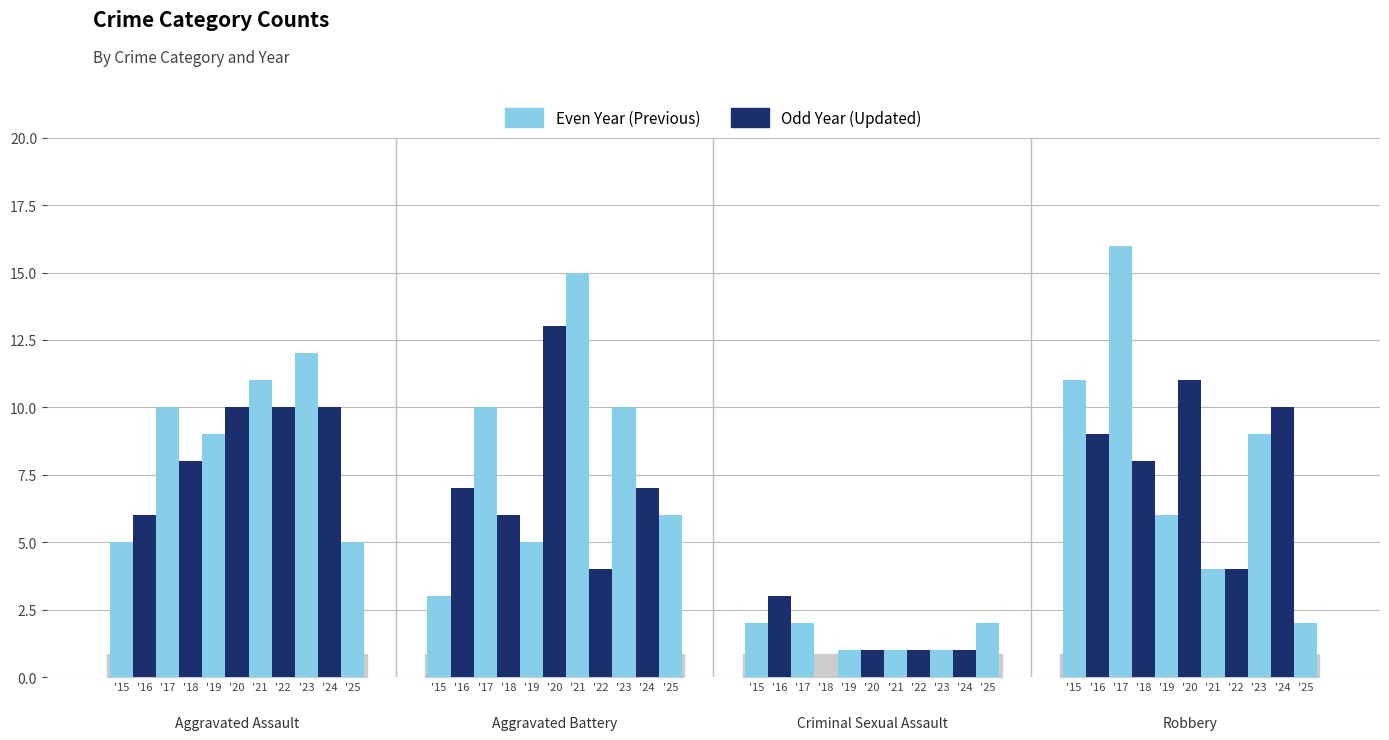

Between 2015 and 2024, which series saw the biggest shift?

Aggravated Assault